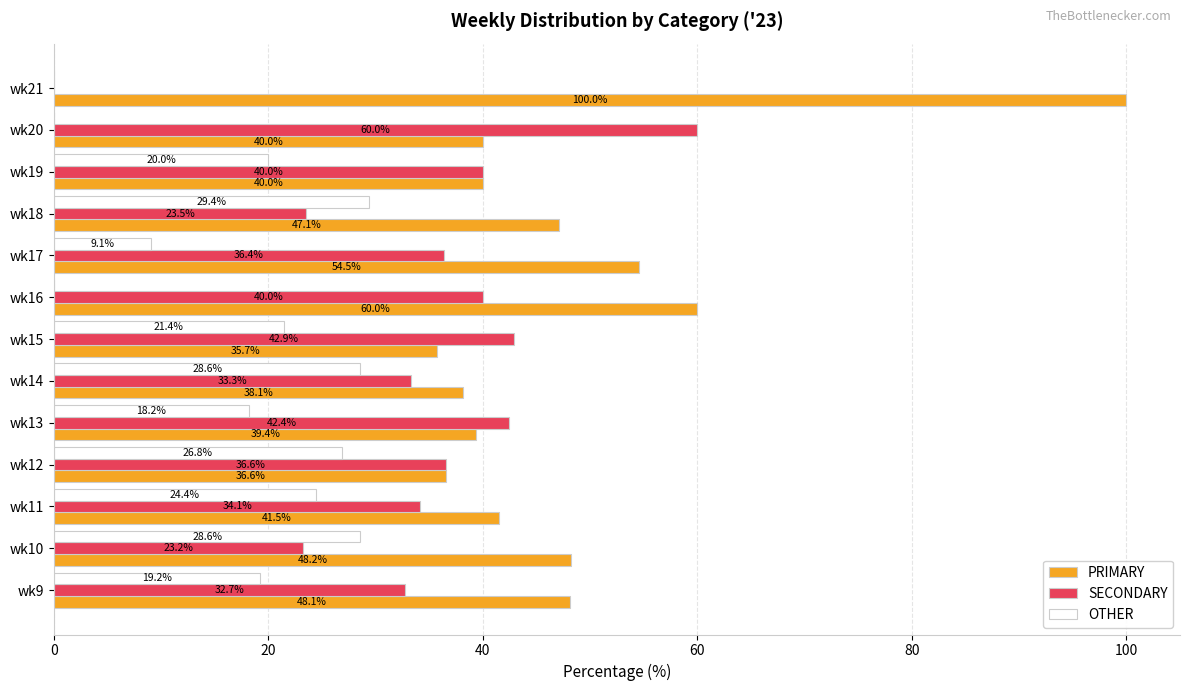

Between wk10 and wk13, which series saw the biggest shift?

SECONDARY